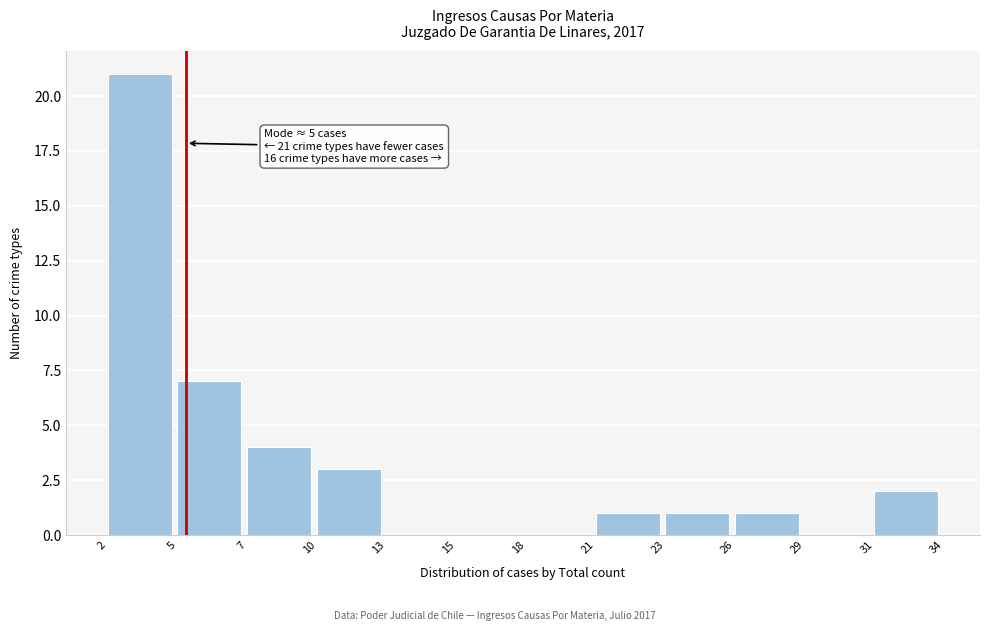

Which range on the x-axis has the tallest bar?

2 to 5